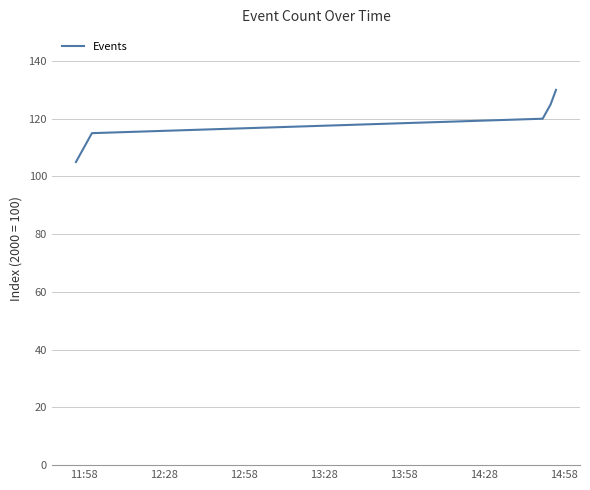

What is the minimum value shown in the chart?

105